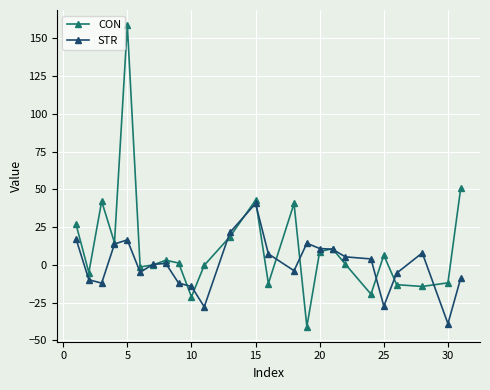

Count the number of categories in the chart.

25